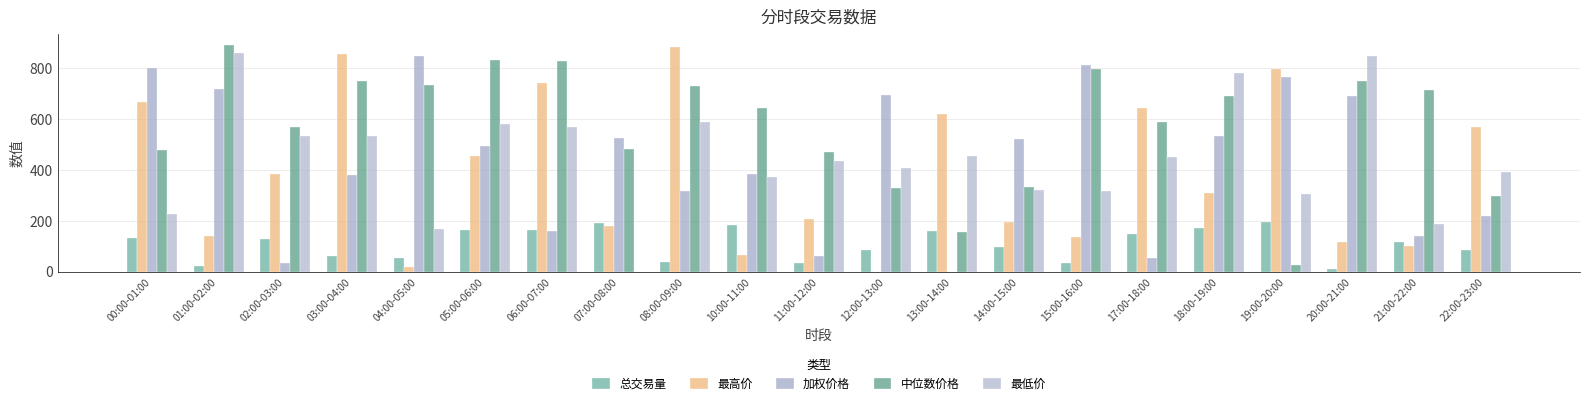

What is the difference between the maximum and minimum values in the 总交易量 series?

187.1